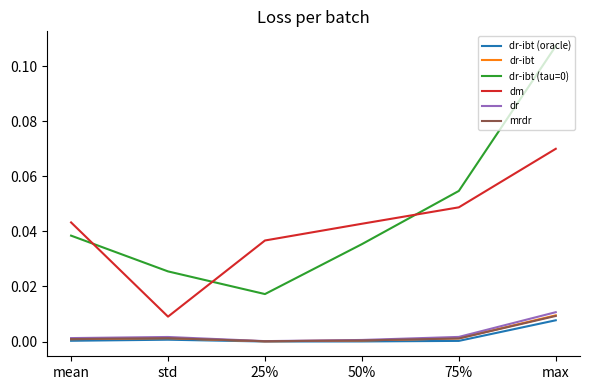

Is the value of dr-ibt (tau=0) at 50% greater than the value of dr-ibt at mean?

Yes